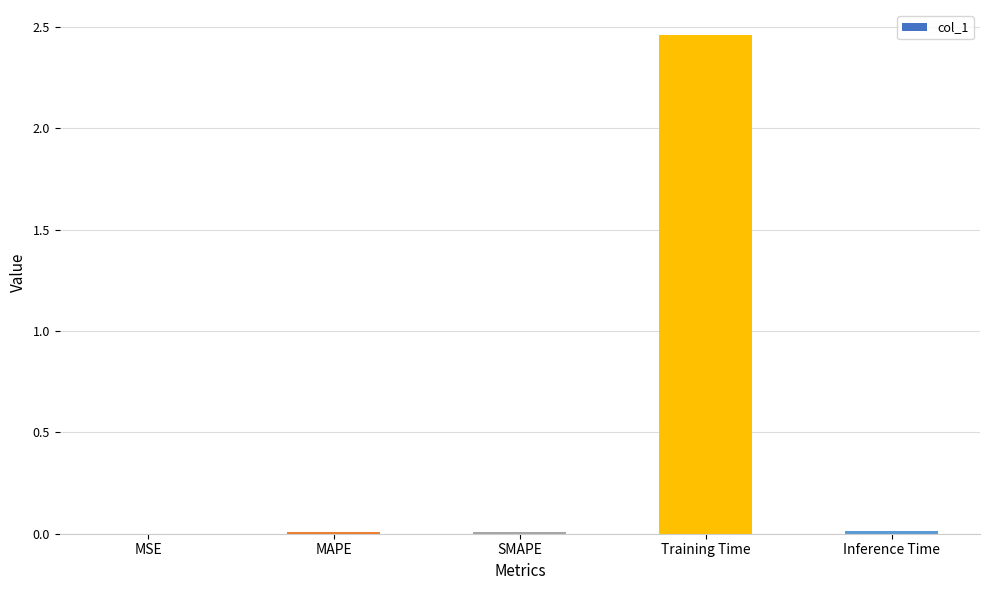

Is it true that the value at Training Time is 4.1?

False